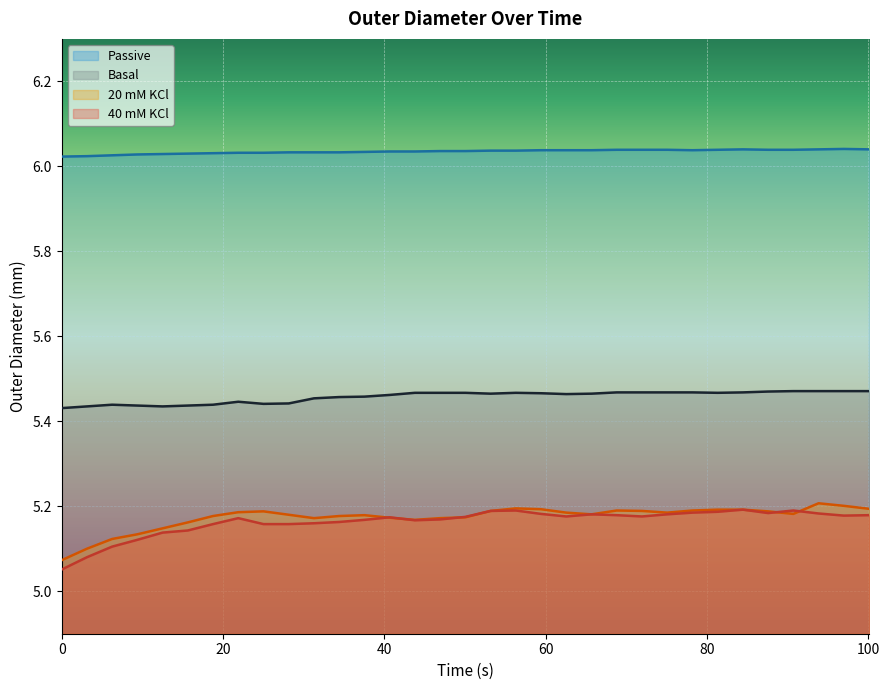

Which series has the largest total across all categories?

Passive